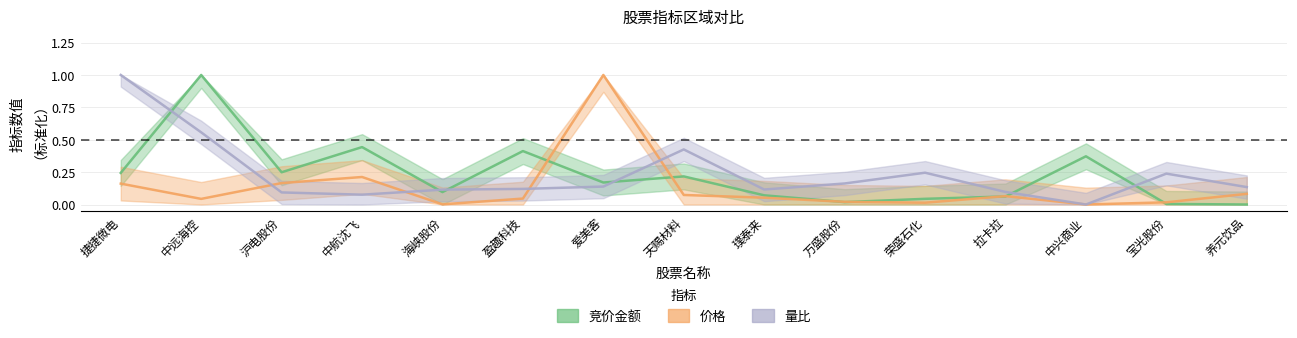

Does the chart have visible grid lines?

Yes